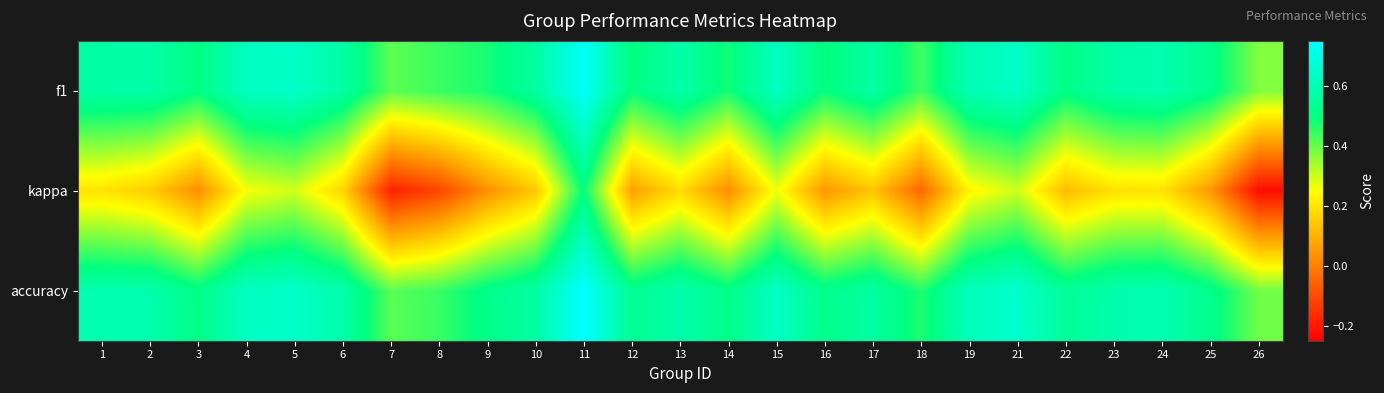

Which label corresponds to the smallest value in the chart?

26